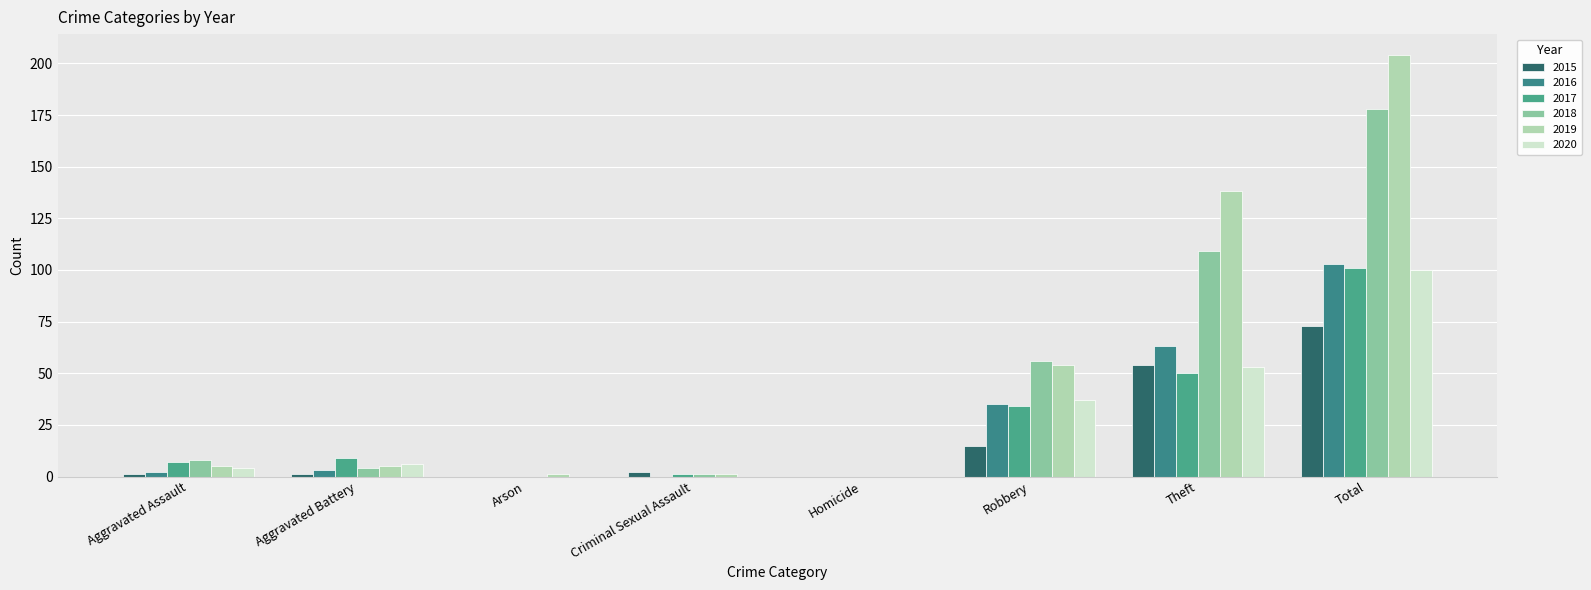

Rank the series by their maximum value, from lowest to highest.

2015, 2020, 2017, 2016, 2018, 2019